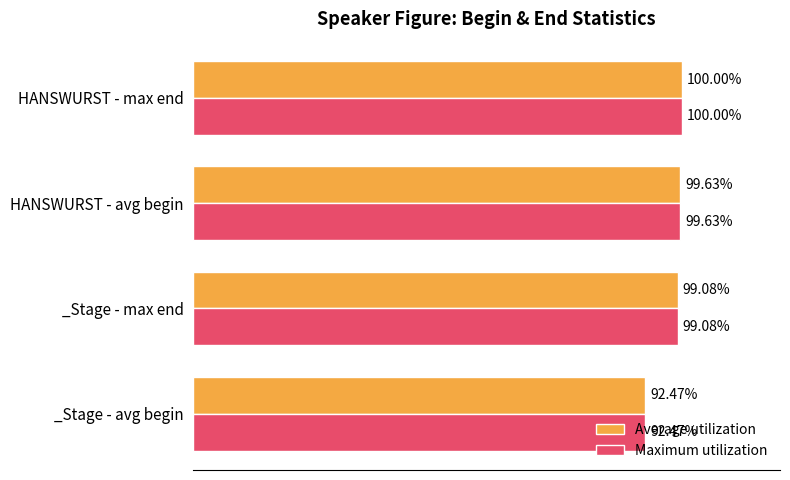

List the labels in order of Maximum utilization value, largest first.

HANSWURST - max end, HANSWURST - avg begin, _Stage - max end, _Stage - avg begin